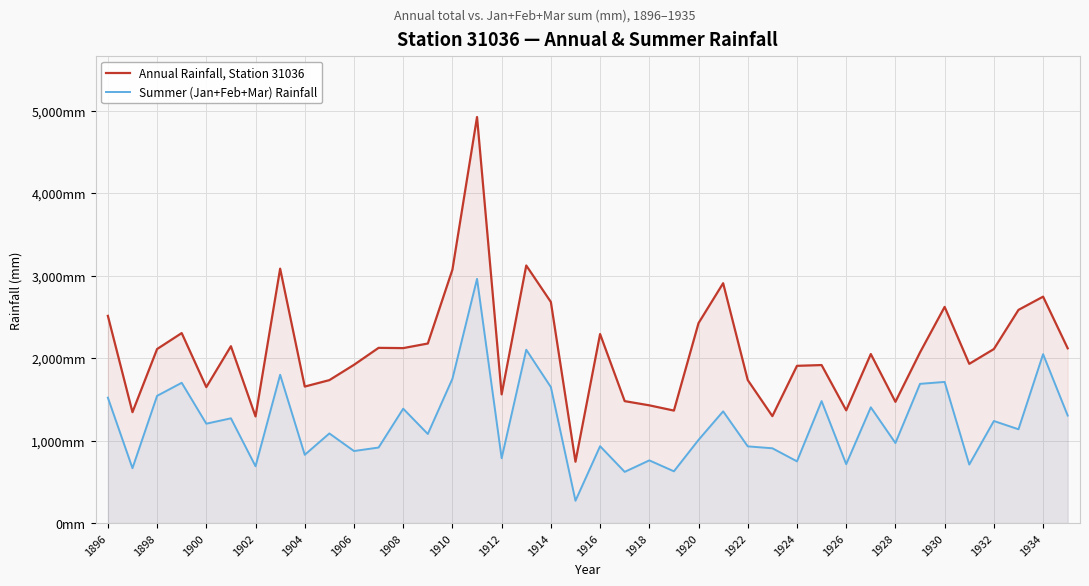

What are all the series names shown in the legend?

Annual Rainfall, Station 31036, Summer (Jan+Feb+Mar) Rainfall